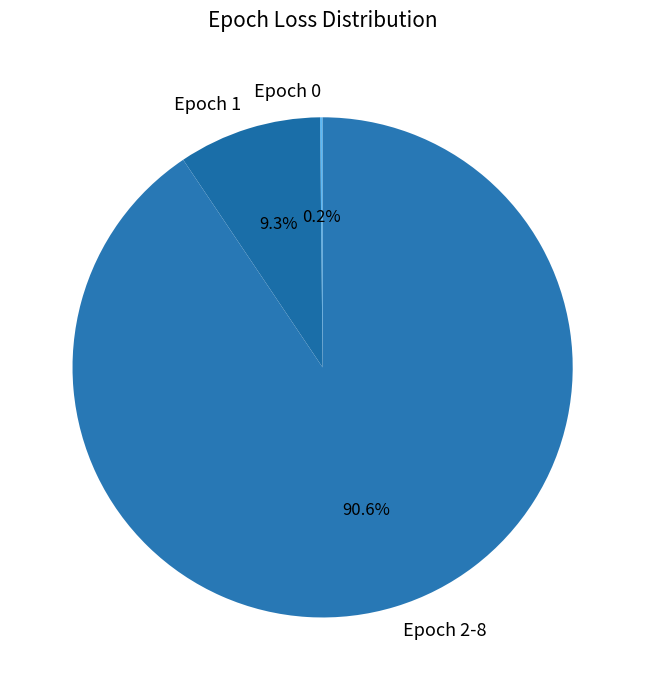

Which slice represents more than half of the pie?

Epoch 2-8